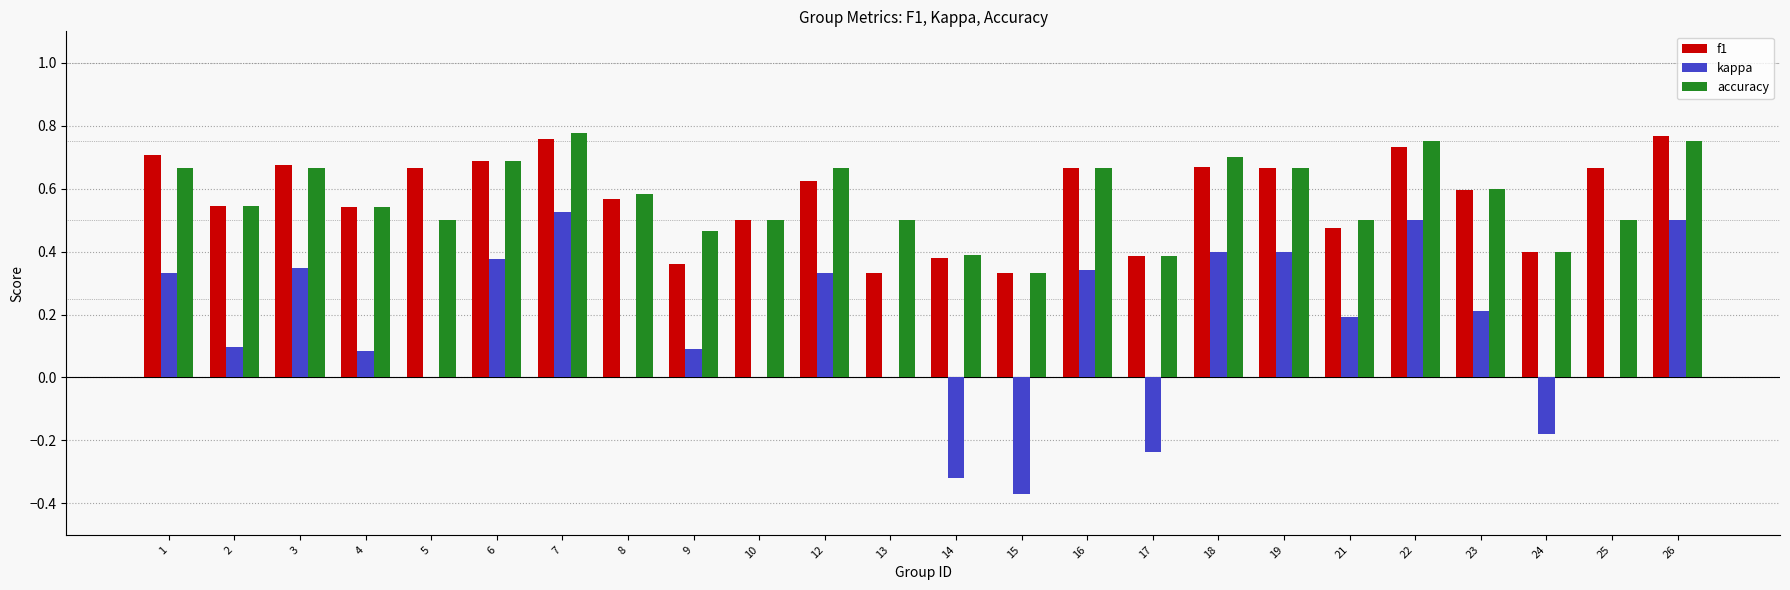

How many groups of bars are there?

24